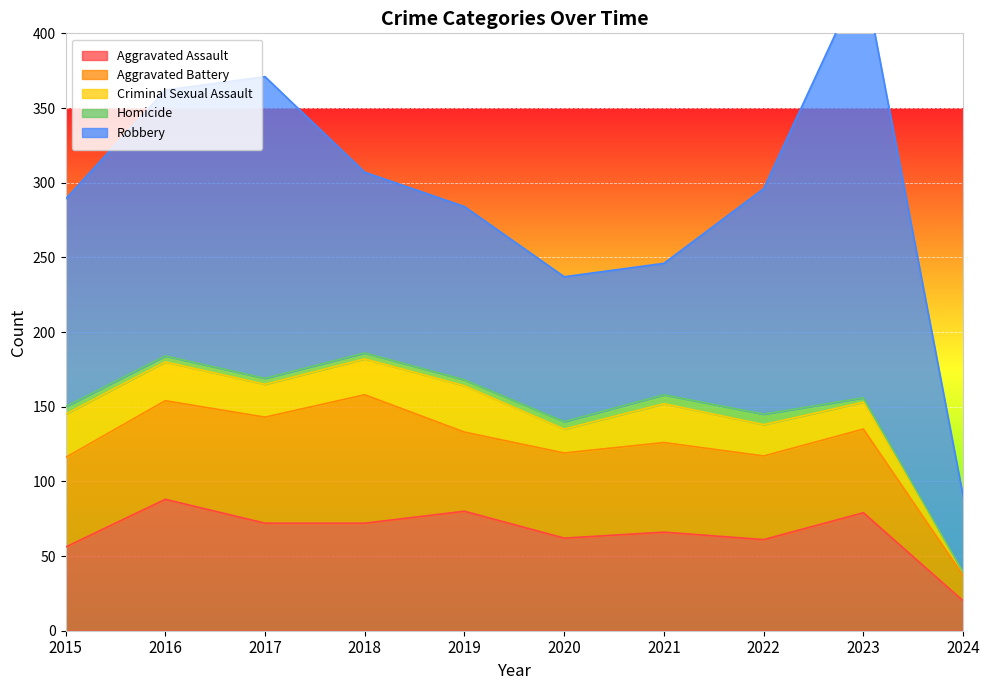

True or false: Criminal Sexual Assault and Aggravated Battery cross at least once.

False